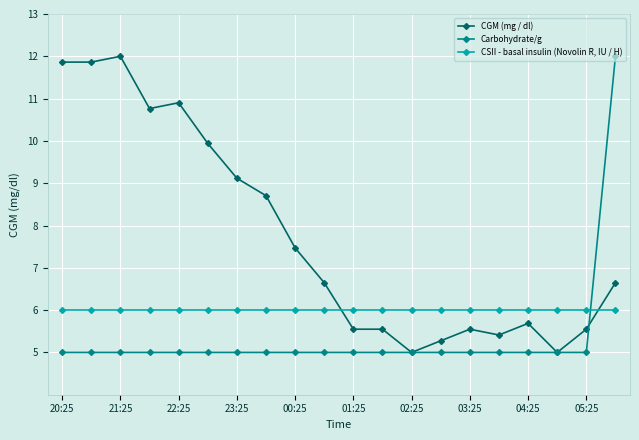

What is the sum of all CGM (mg / dl) values?

154.5